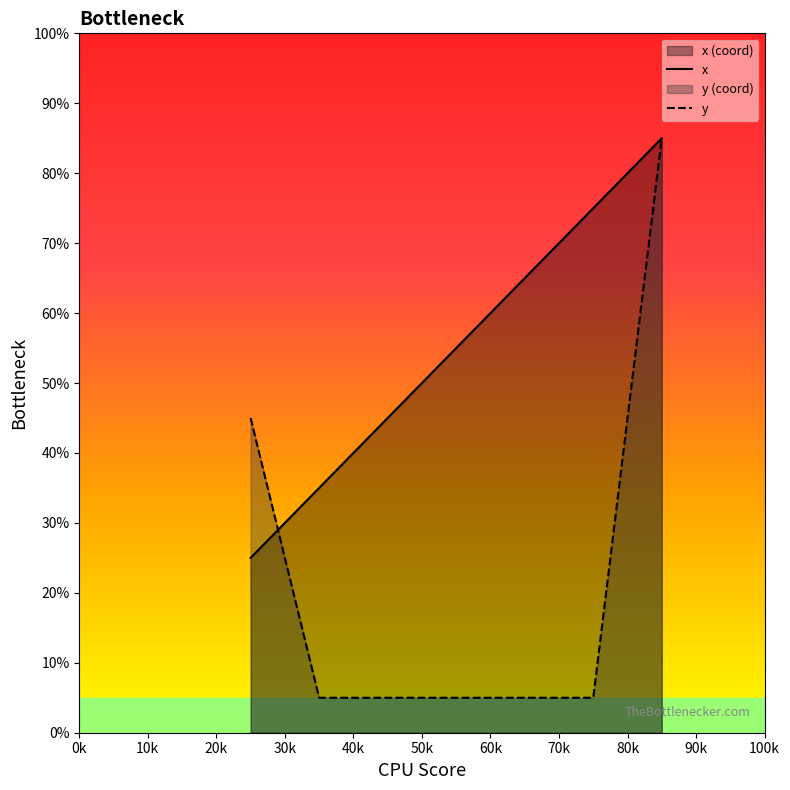

Does the chart display data point markers on the line(s)?

No